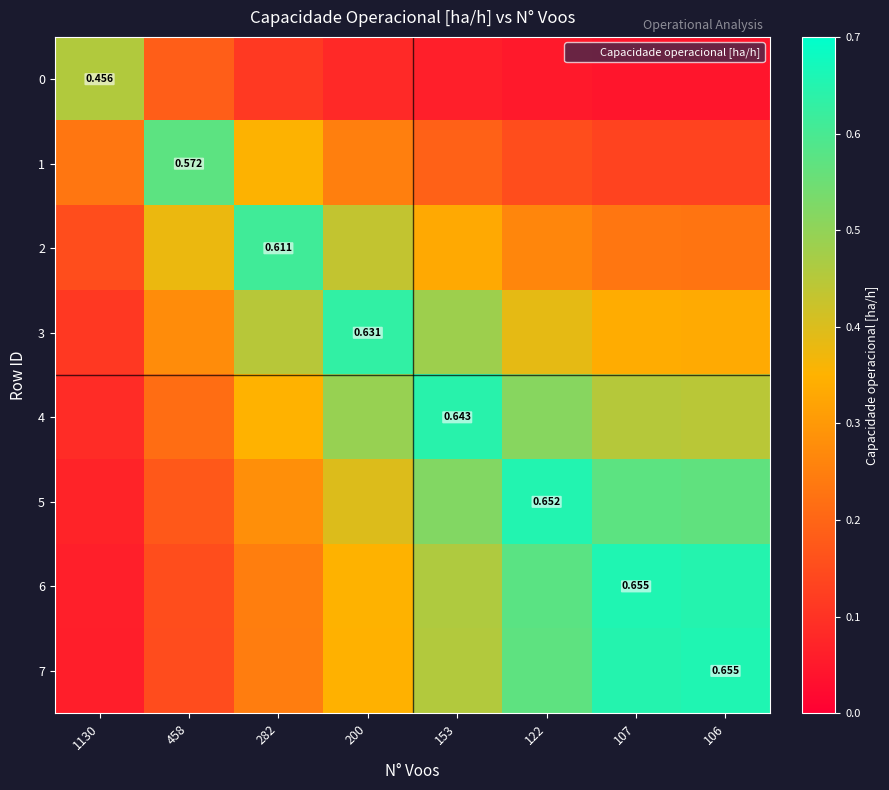

At how many categories does at least one series exceed 0?

8